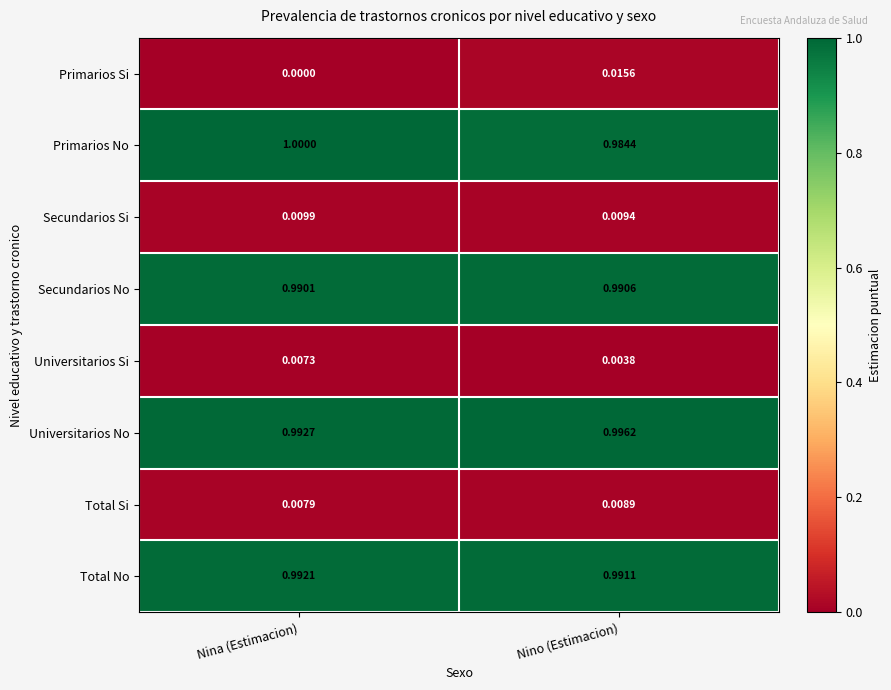

Which label corresponds to the largest value in the chart?

Nina (Estimacion)